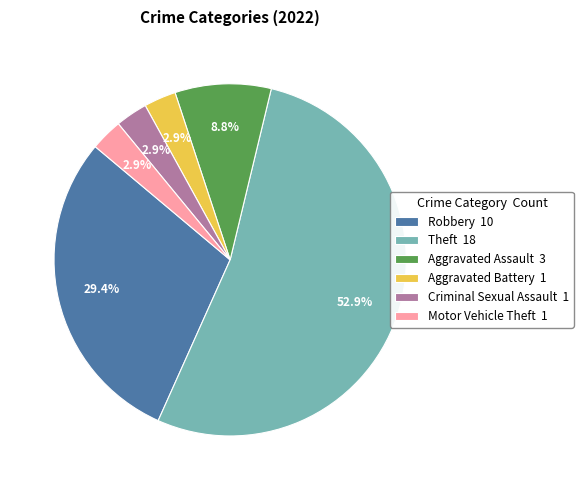

Do Motor Vehicle Theft and Criminal Sexual Assault together represent more than half of the pie?

No